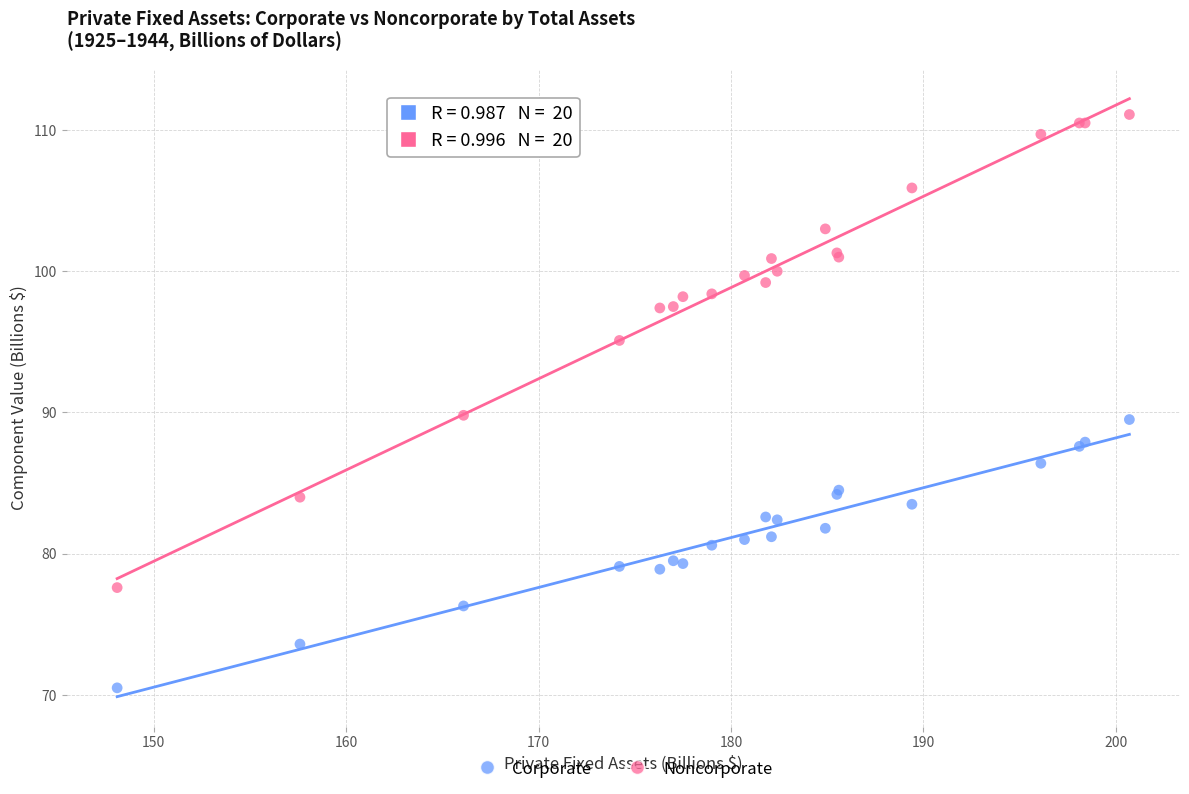

What are all the series names shown in the legend?

Corporate, Noncorporate